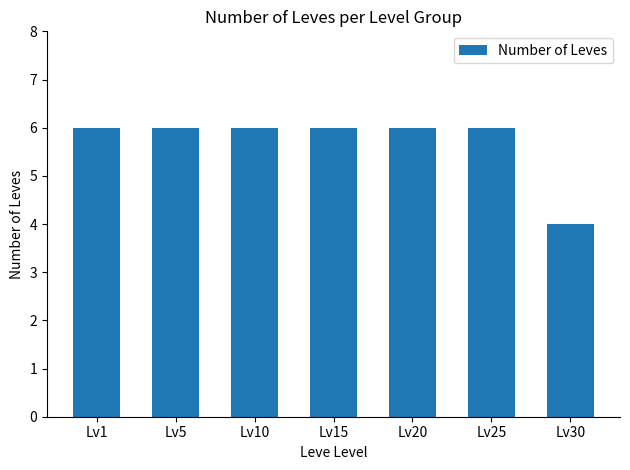

Approximately how many times larger is the value at Lv15 compared to Lv25?

1.0